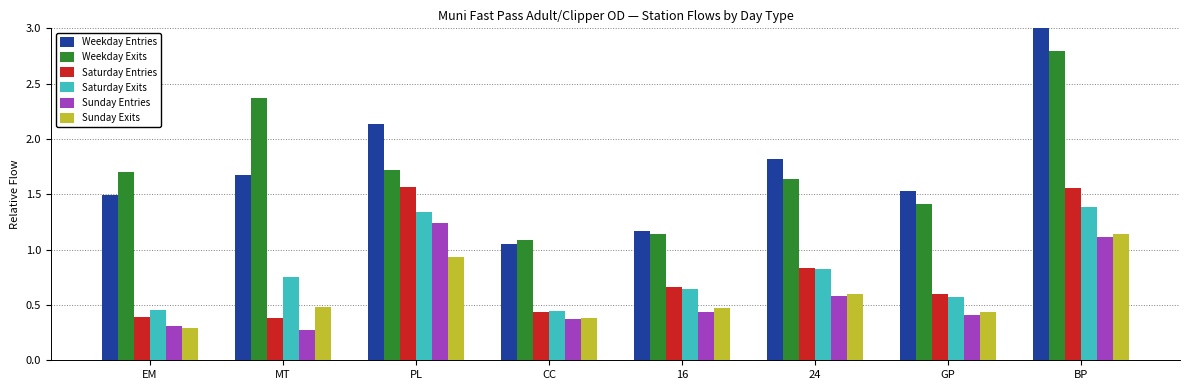

What is the greatest value displayed?

3.0